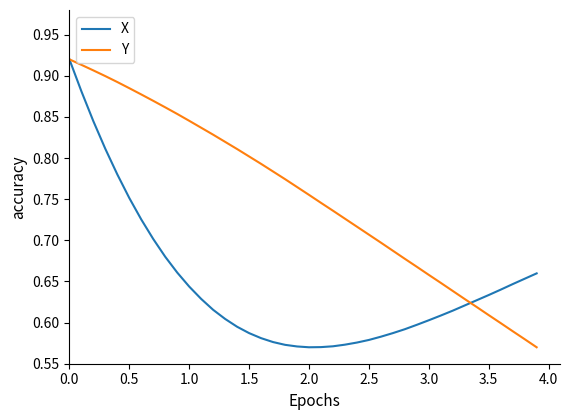

How many lines are shown in the chart?

2